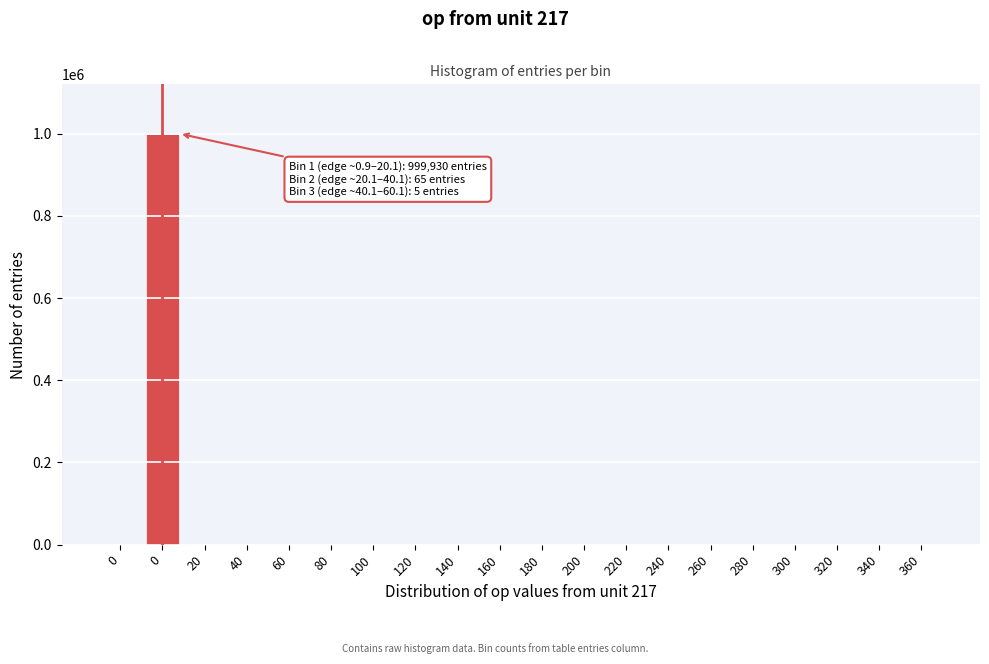

How many distinct data groups are displayed?

1